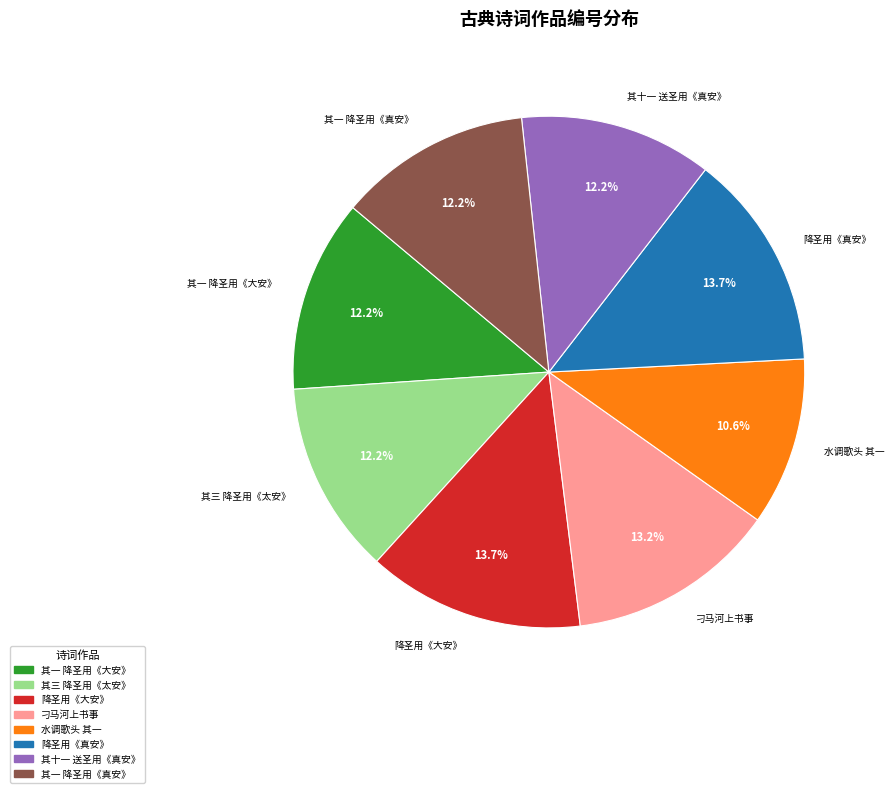

What is the total percentage of 水调歌头 其一 and 其一 降圣用《大安》?

22.8%